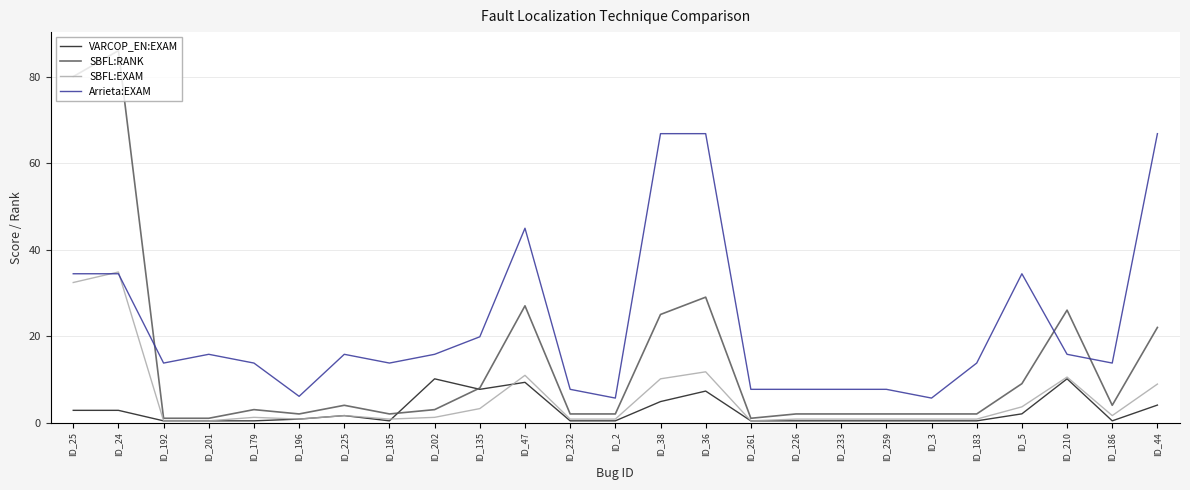

Reading right to left, list all the values displayed in this chart.

VARCOP_EN:EXAM: 4.0	0.4	10.1	2.0	0.4	0.4	0.4	0.4	0.4	0.4	7.3	4.9	0.4	0.4	9.3	7.7	10.1	0.4	1.6	0.8	0.4	0.4	0.4	2.8	2.8
SBFL:RANK: 22.0	4.0	26.0	9.0	2.0	2.0	2.0	2.0	2.0	1.0	29.0	25.0	2.0	2.0	27.0	8.0	3.0	2.0	4.0	2.0	3.0	1.0	1.0	86.0	80.0
SBFL:EXAM: 8.9	1.6	10.5	3.6	0.8	0.8	0.8	0.8	0.8	0.4	11.7	10.1	0.8	0.8	10.9	3.2	1.2	0.8	1.6	0.8	1.2	0.4	0.4	34.8	32.4
Arrieta:EXAM: 66.8	13.8	15.8	34.4	13.8	5.7	7.7	7.7	7.7	7.7	66.8	66.8	5.7	7.7	44.9	19.8	15.8	13.8	15.8	6.1	13.8	15.8	13.8	34.4	34.4